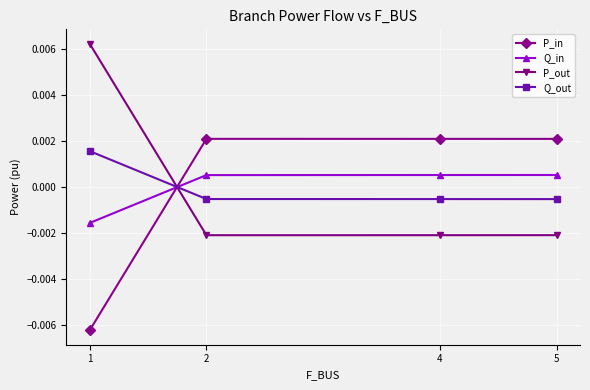

How many categories are shown in the chart?

4